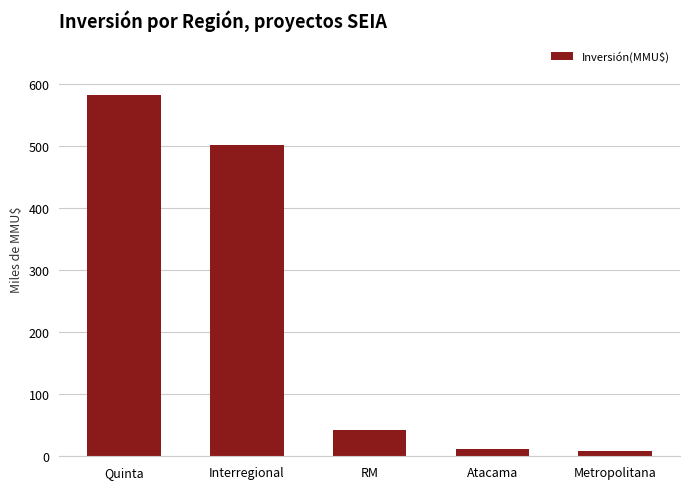

Which category has the highest value across all series?

Quinta